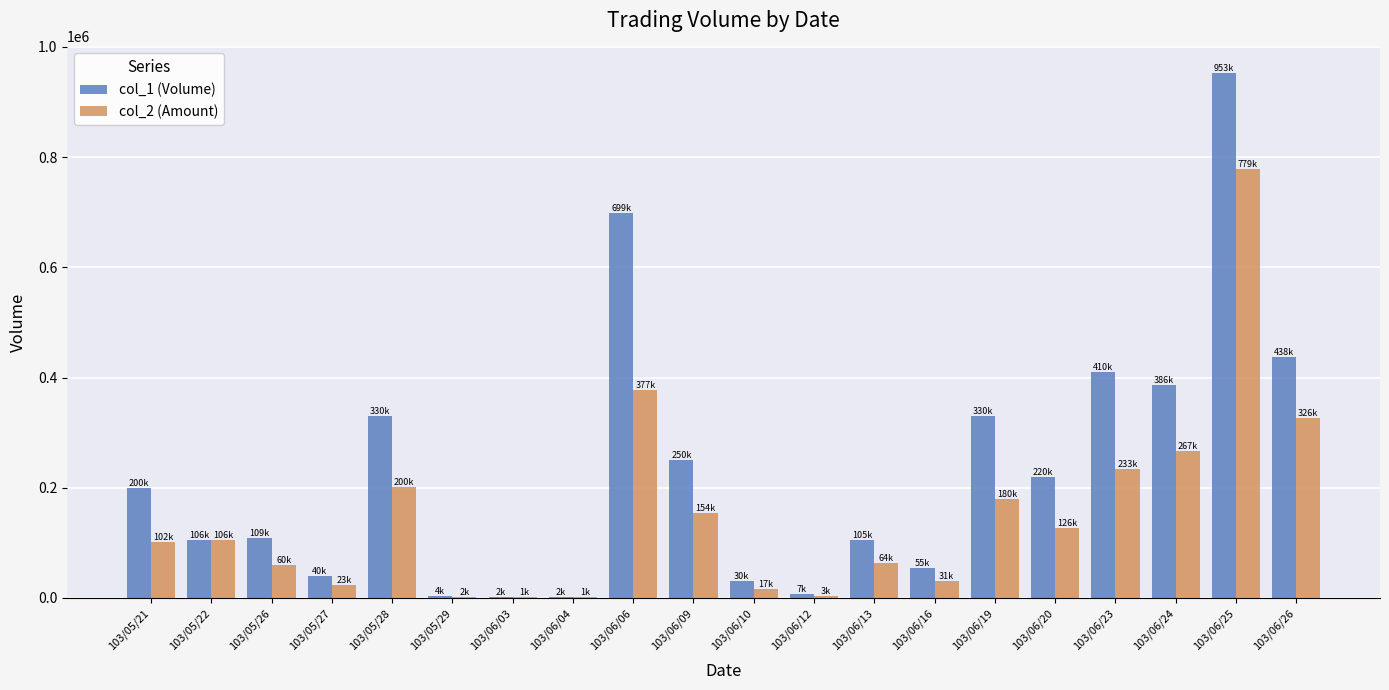

At which category does the chart reach its peak across all series?

103/06/25